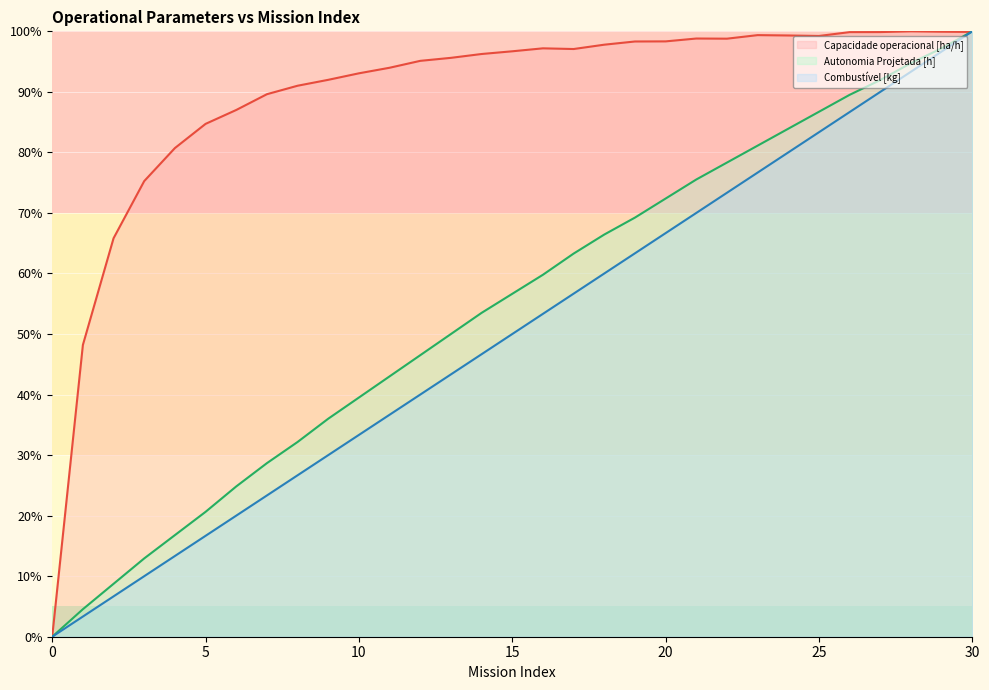

List the series in order of their peak value, highest first.

Capacidade operacional [ha/h], Autonomia Projetada [h], Combustível [kg]